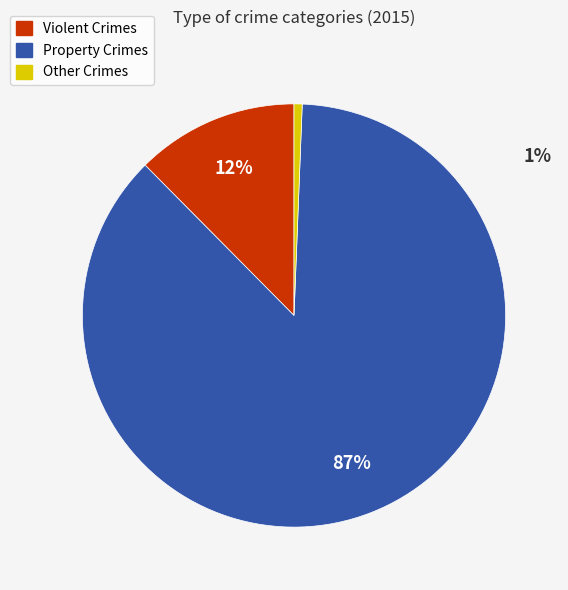

Is there any slice that represents more than half of the pie?

Yes